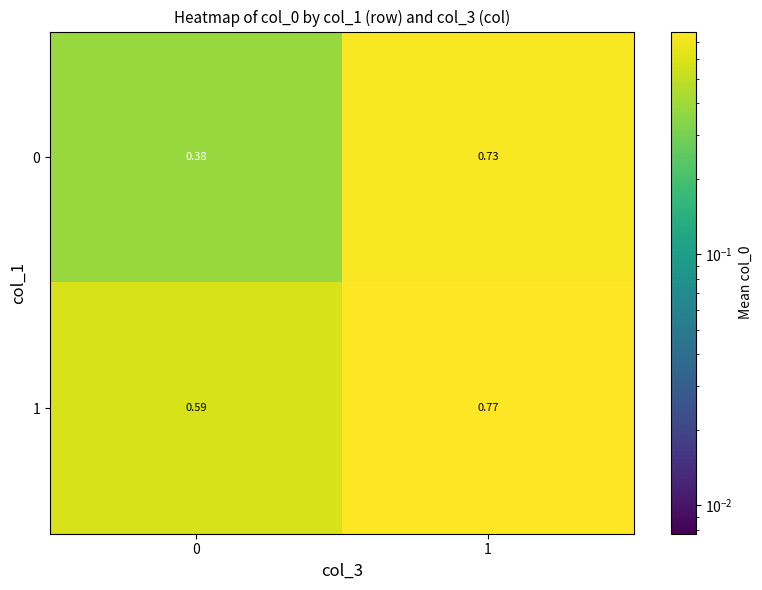

Is the value of 1 at 0 greater than the value of 0 at 1?

No